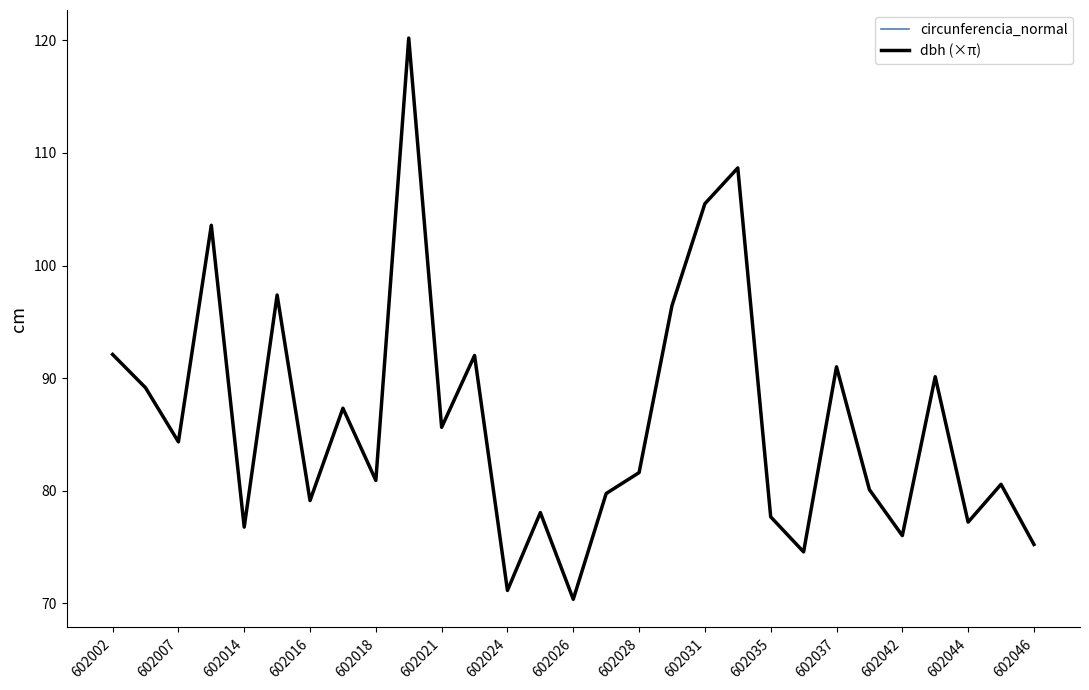

Which series has the widest spread of values?

circunferencia_normal